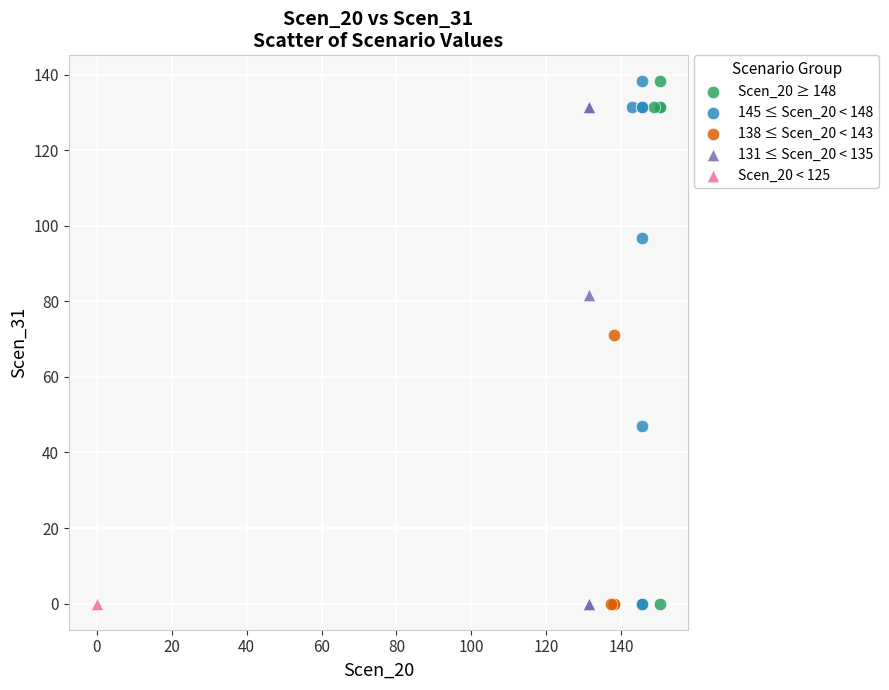

What are all the series names shown in the legend?

Scen_20 ≥ 148, 145 ≤ Scen_20 < 148, 138 ≤ Scen_20 < 143, 131 ≤ Scen_20 < 135, Scen_20 < 125